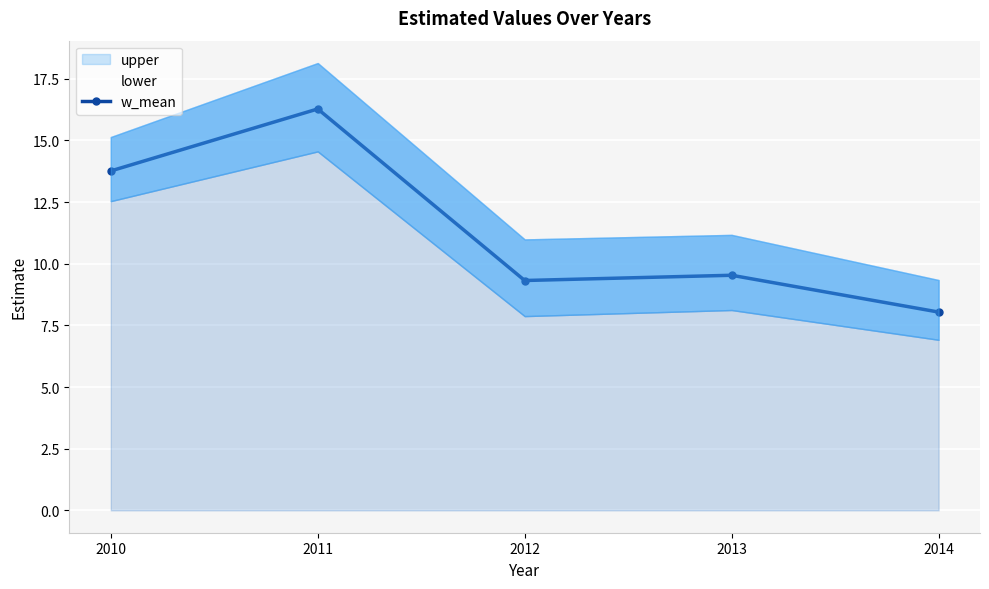

The value at 2013 is 9.5. True or false?

True